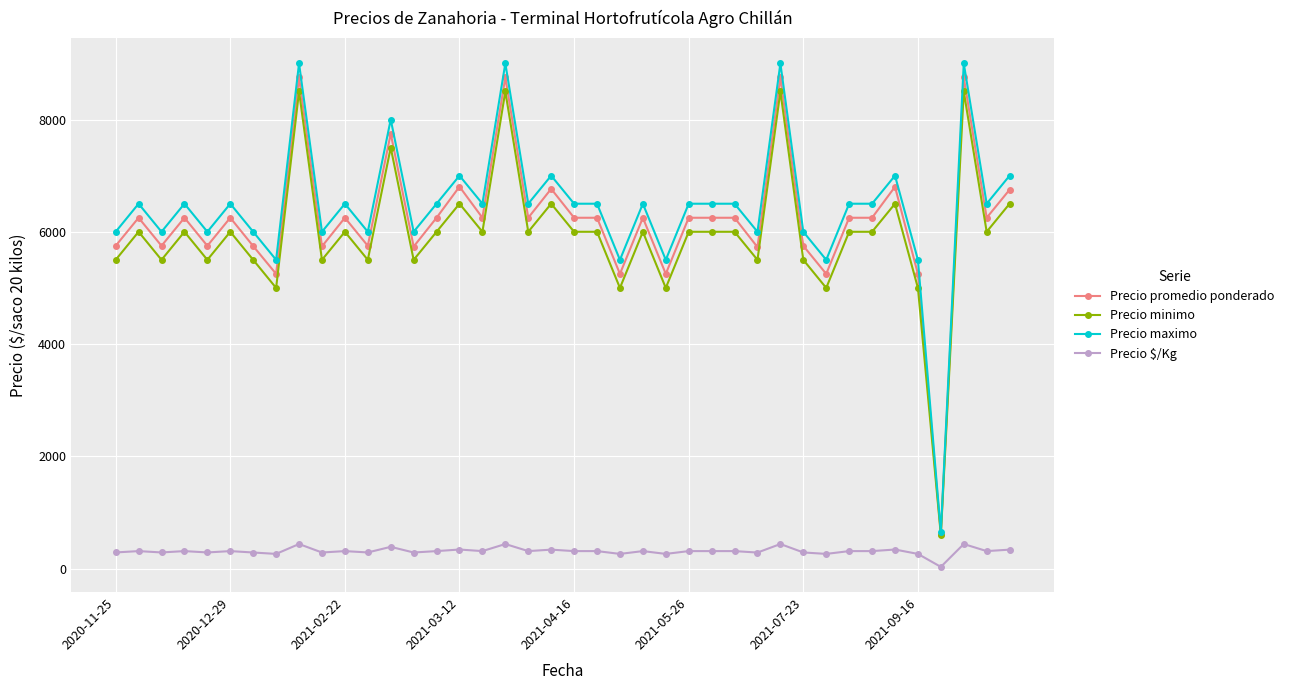

At how many categories does at least one series exceed 3058?

39